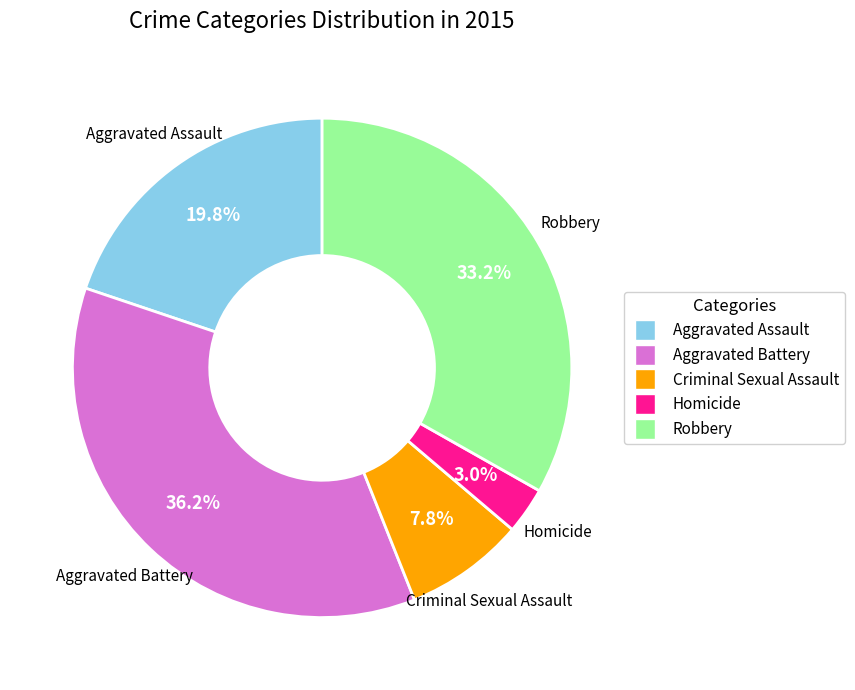

Does any single category account for the majority?

No